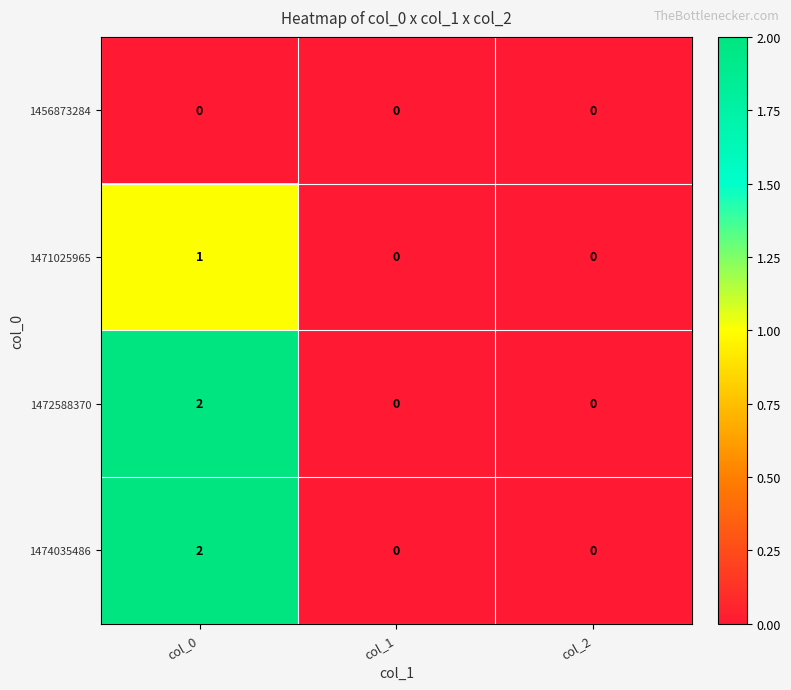

Which label corresponds to the largest value in the chart?

col_0